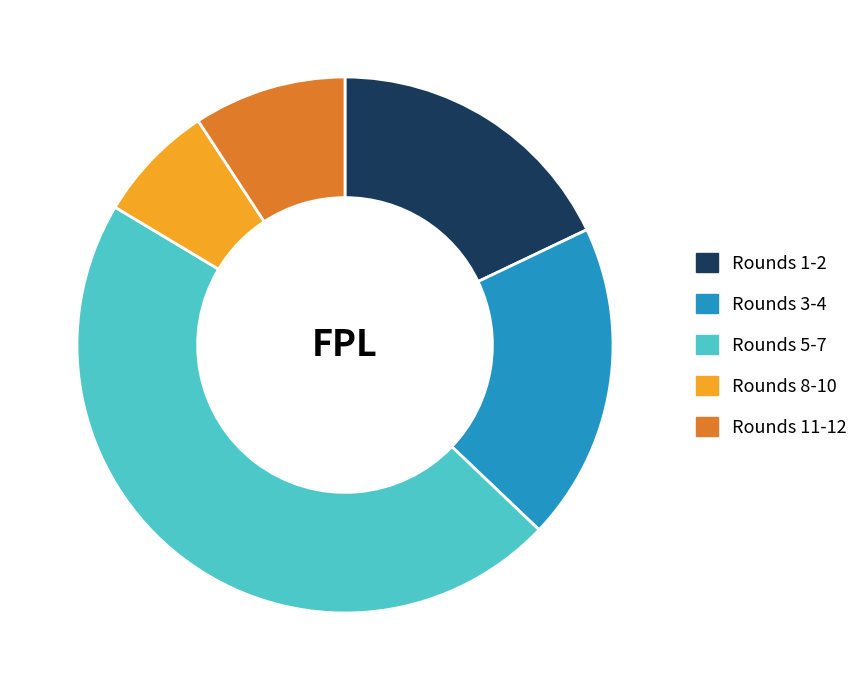

Combined, do Rounds 8-10 and Rounds 1-2 account for over 50%?

No